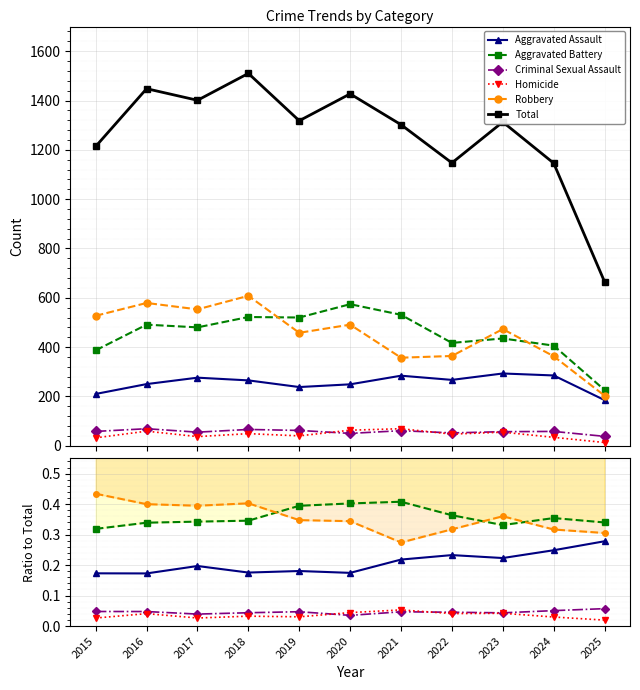

After their last crossing, which series has the higher values: Criminal Sexual Assault or Homicide?

Criminal Sexual Assault